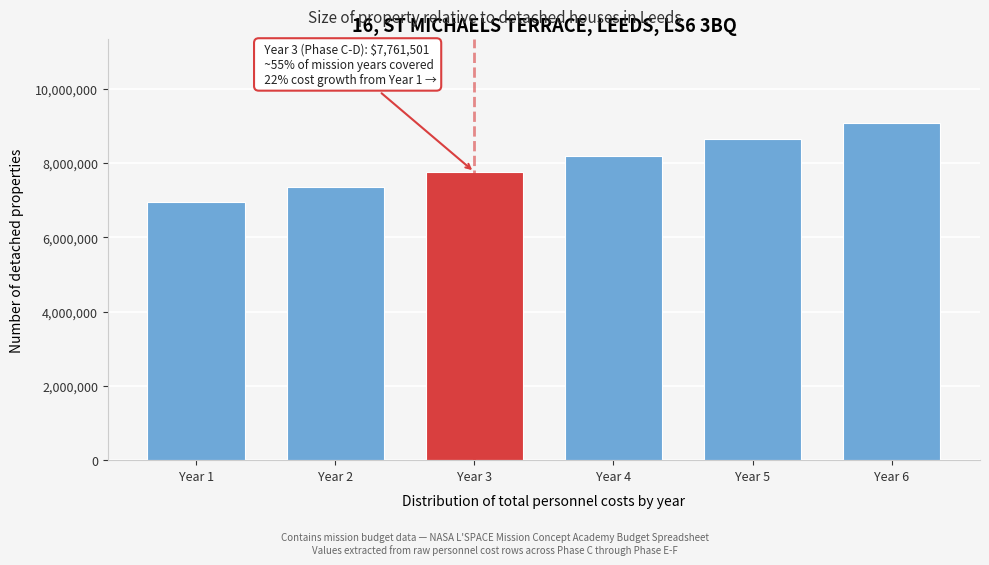

Reading right to left, extract all data points from this chart.

Year 6=9070429.5	Year 5=8635833.3	Year 4=8191876.6	Year 3=7761501.2	Year 2=7344560.6	Year 1=6940908.2